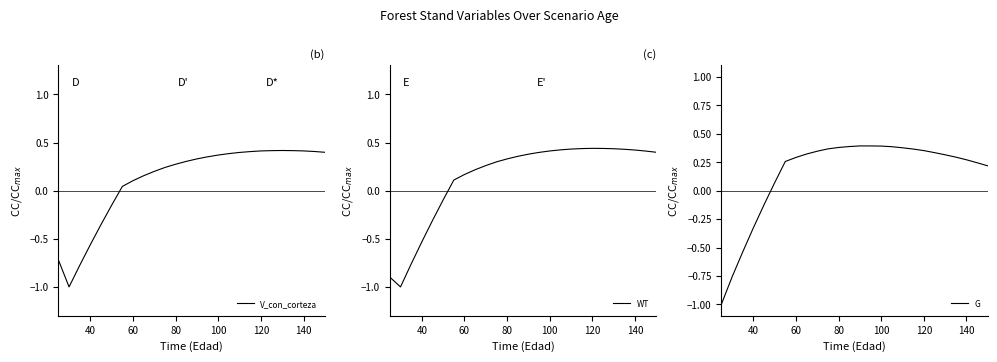

Where do G and WT first cross each other?

100 and 120